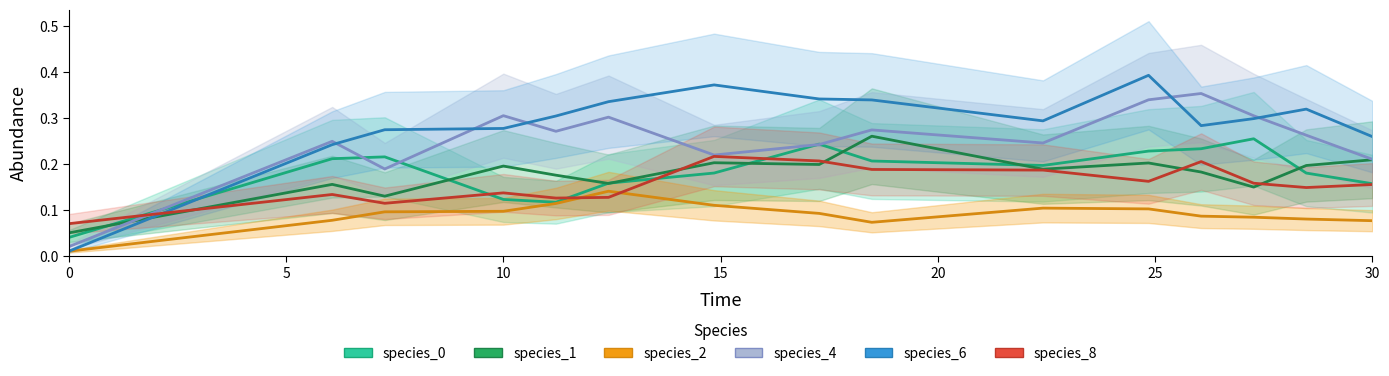

Which series has the largest range (max minus min)?

species_6